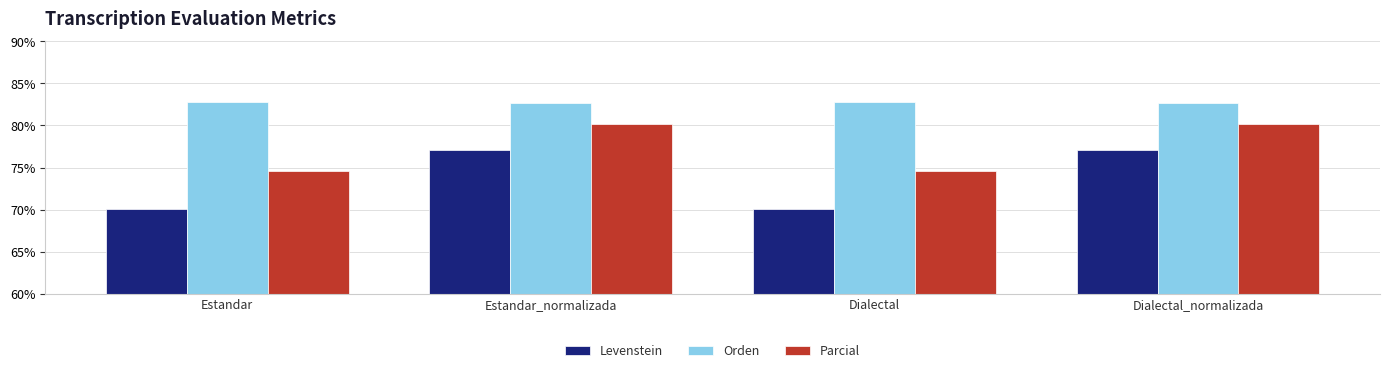

How many groups of bars are there?

4